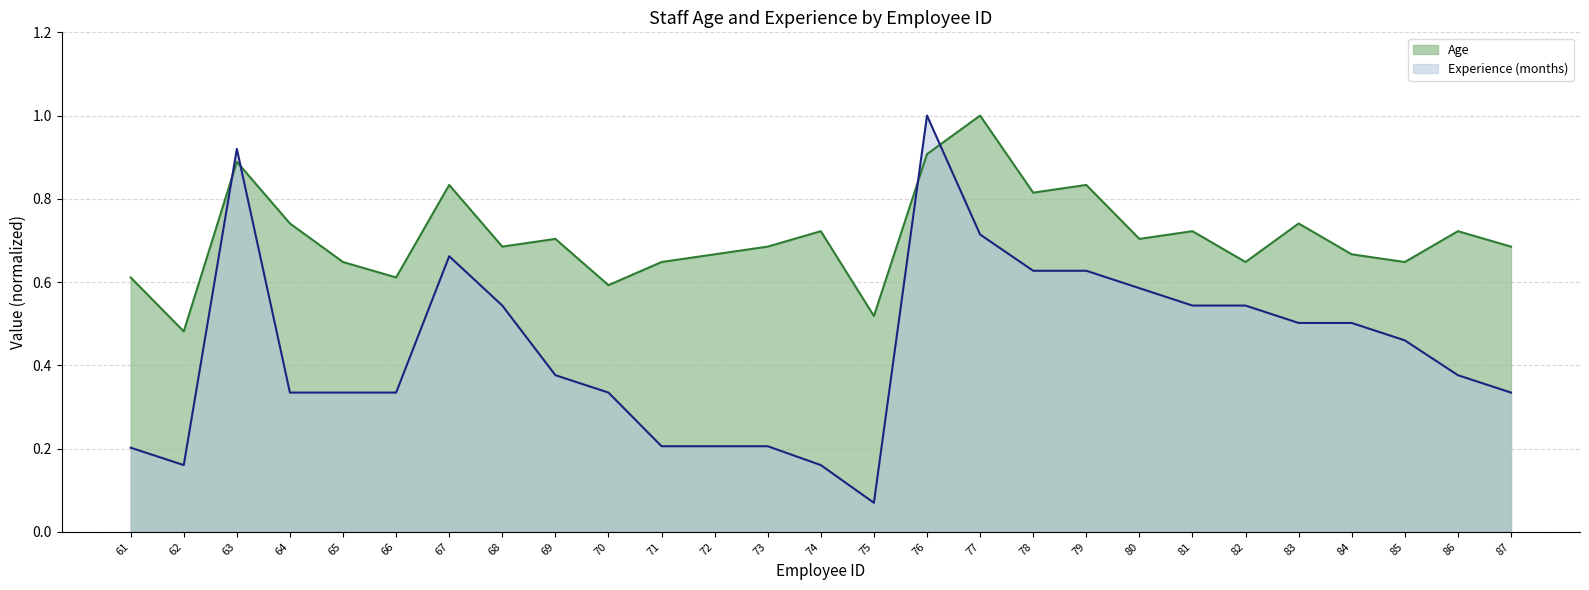

Between 66 and 69, which series saw the biggest shift?

Age (line)